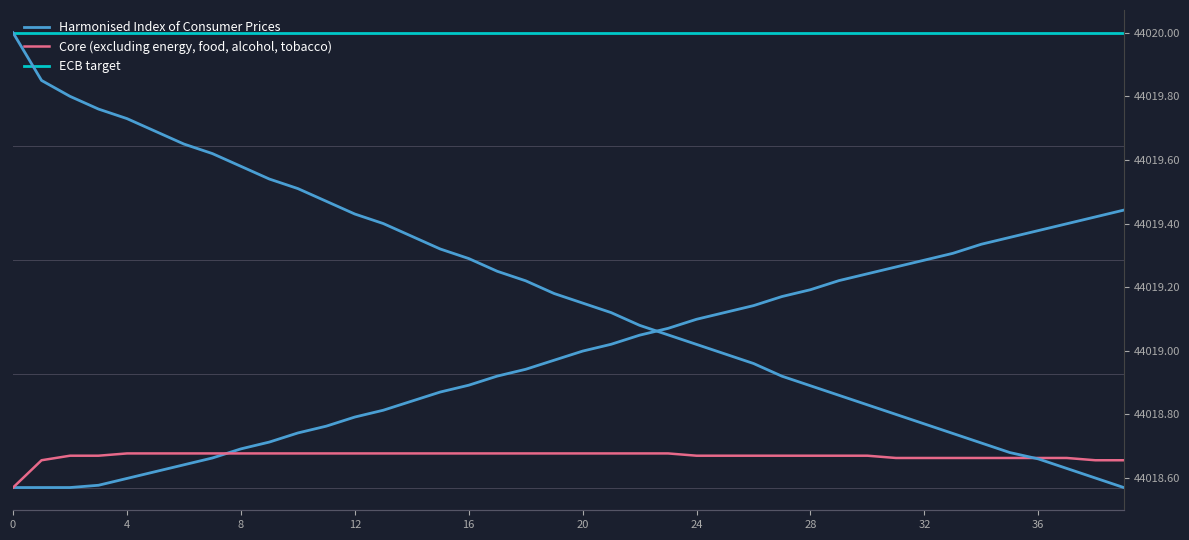

True or false: Core (excluding energy, food, alcohol, tobacco) and col_1 intersect in this chart.

False